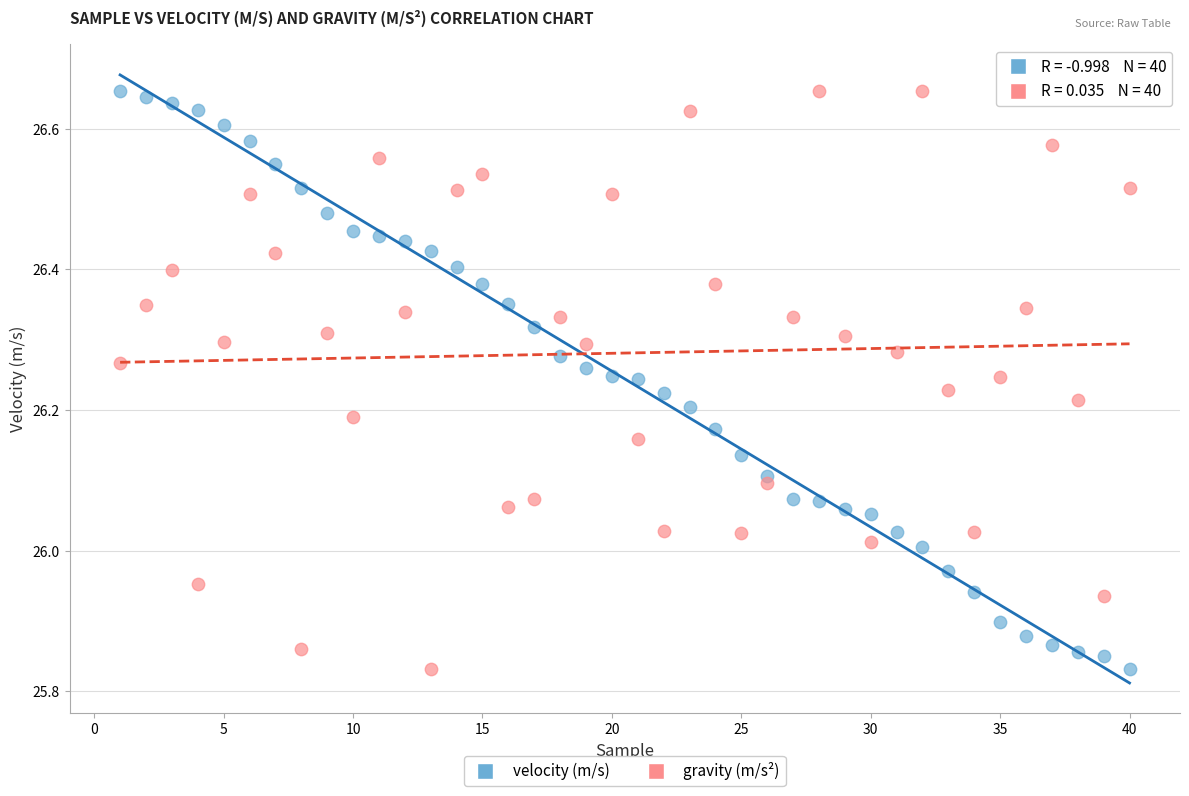

Across all data points, what is the range of Y values (max minus min)?

0.8